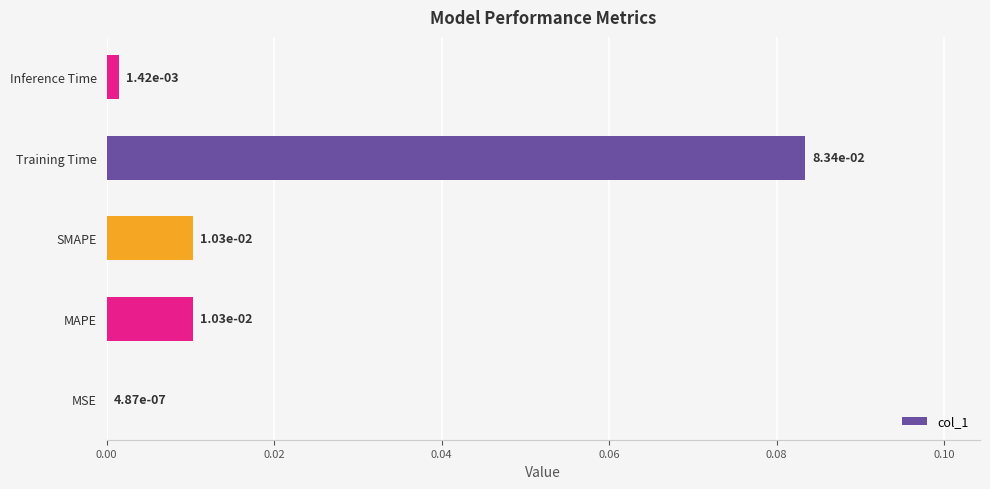

Between MAPE and MSE, which is larger?

MAPE